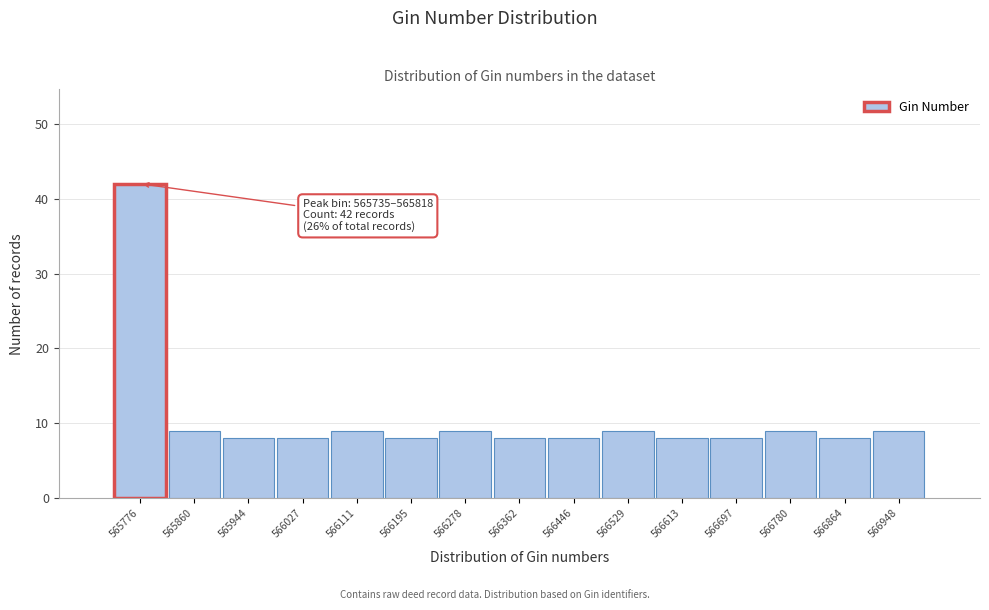

Over which range of the x-axis is the bar tallest?

565740 to 565820